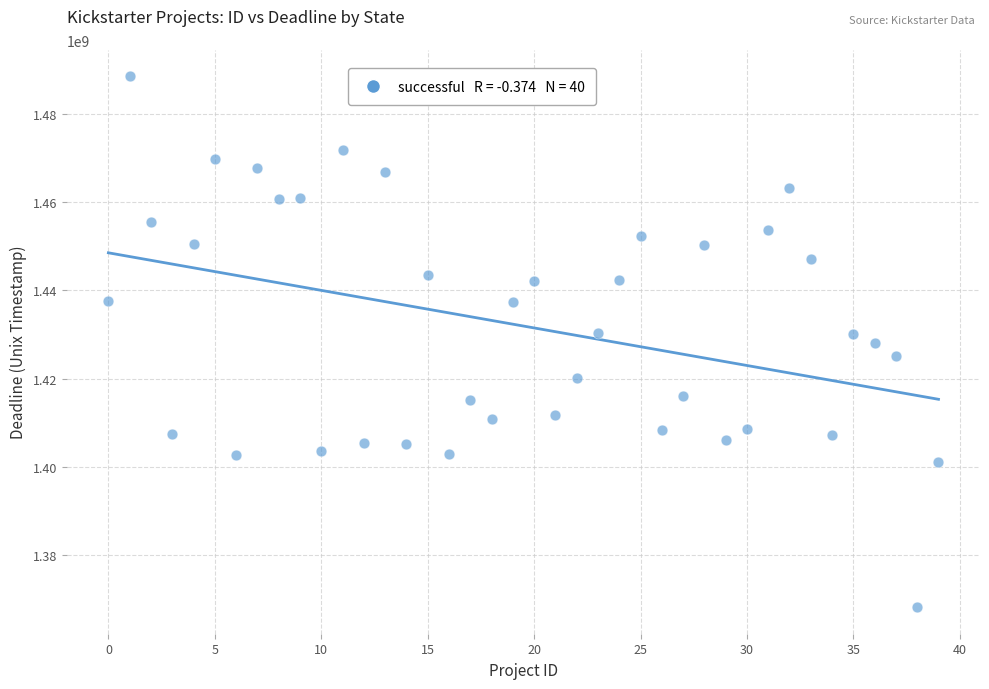

What is the range of Y values (max minus min)?

120229339